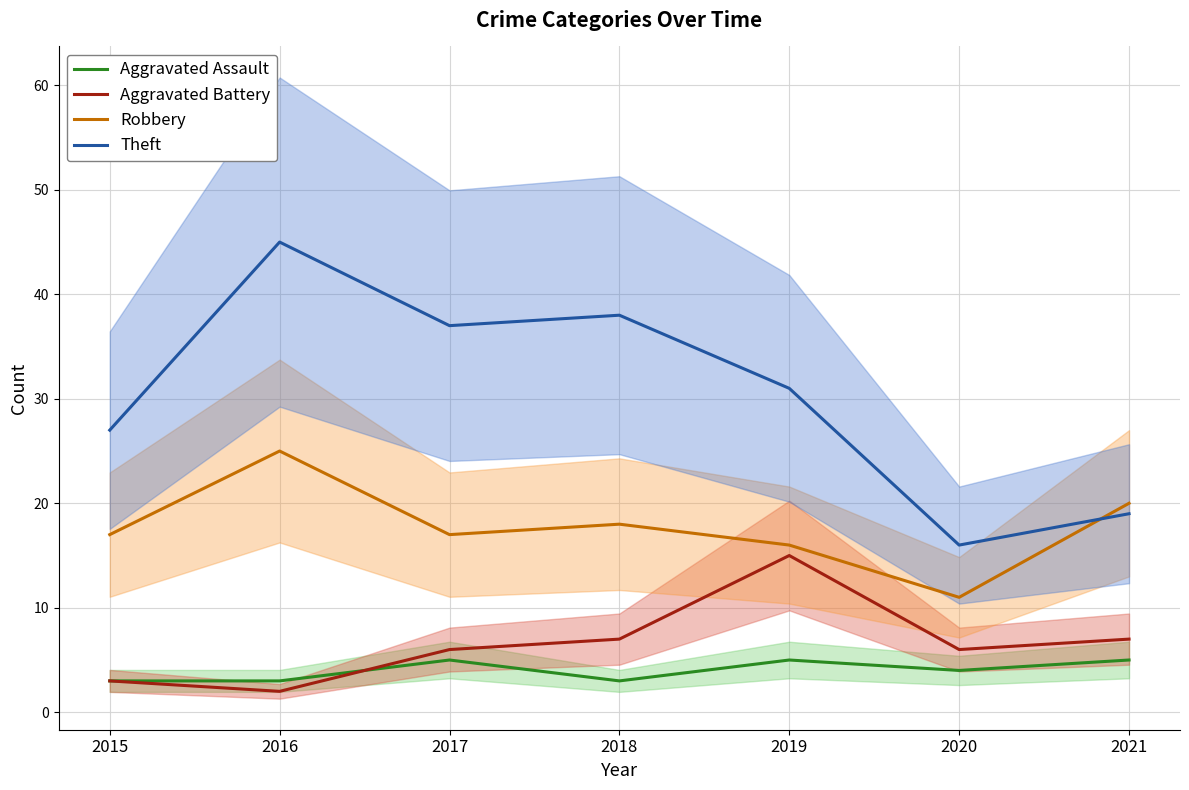

Which series ends up on top after the final intersection of Aggravated Assault and Aggravated Battery?

Aggravated Battery